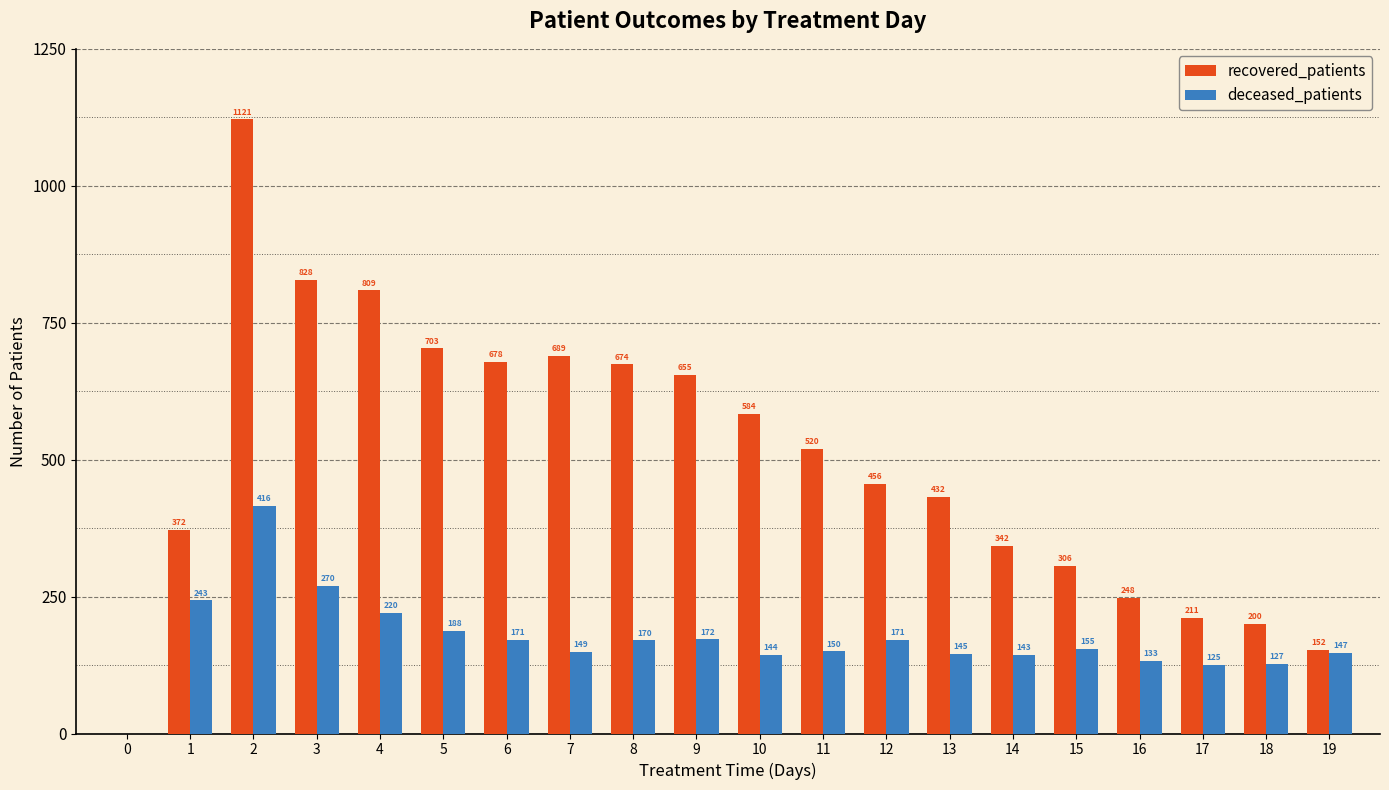

Count the number of data series in this chart.

2